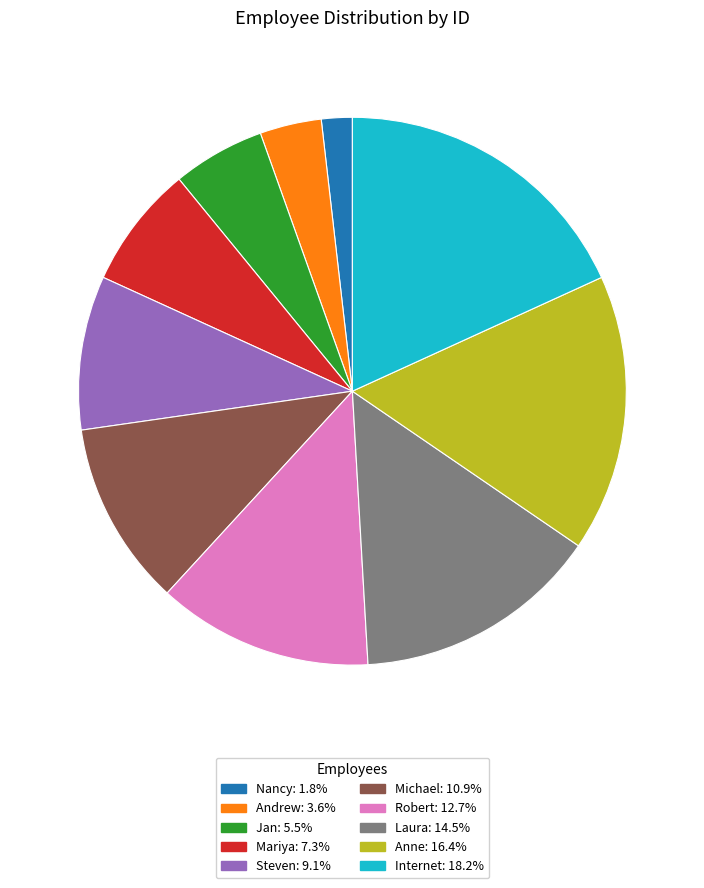

Which slice is the largest?

Internet